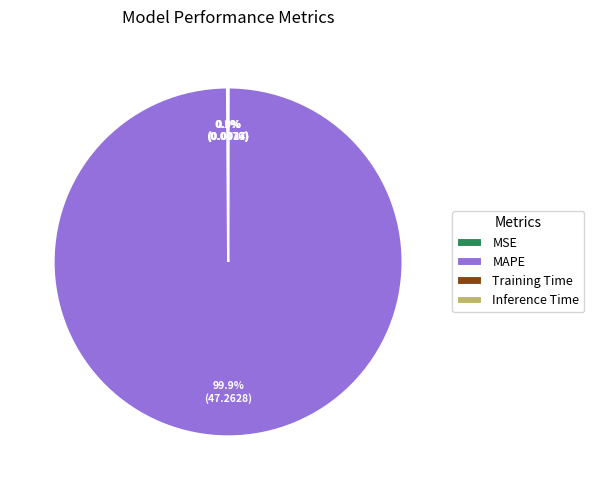

To the nearest percent, what is the average slice percentage?

25%